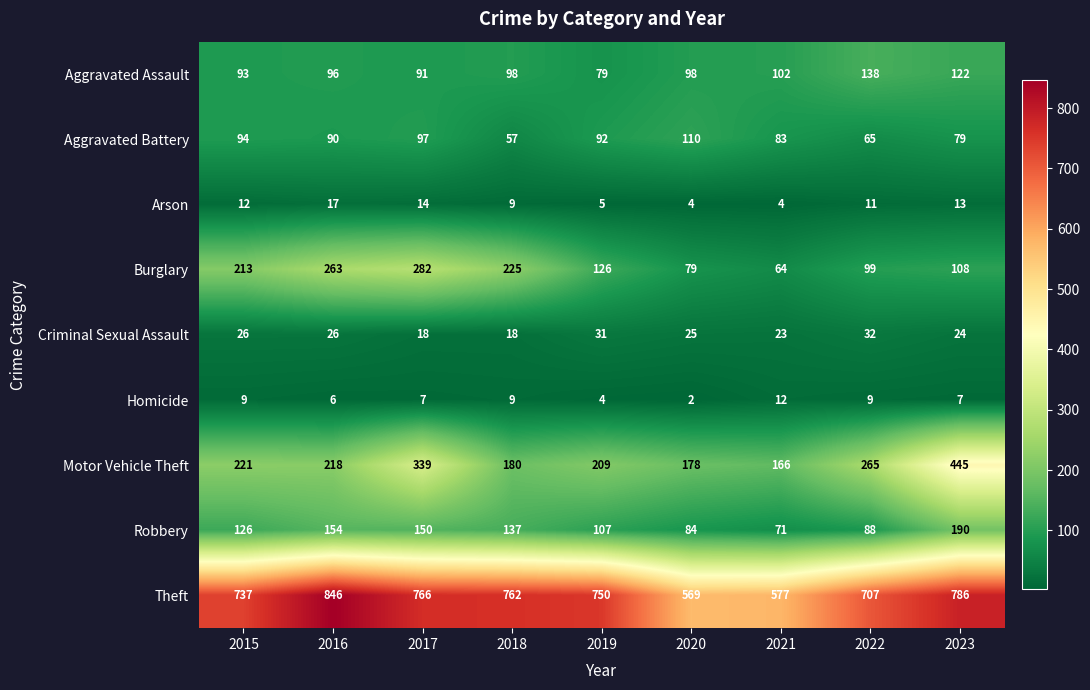

At which category is the sum across all series the highest?

2023